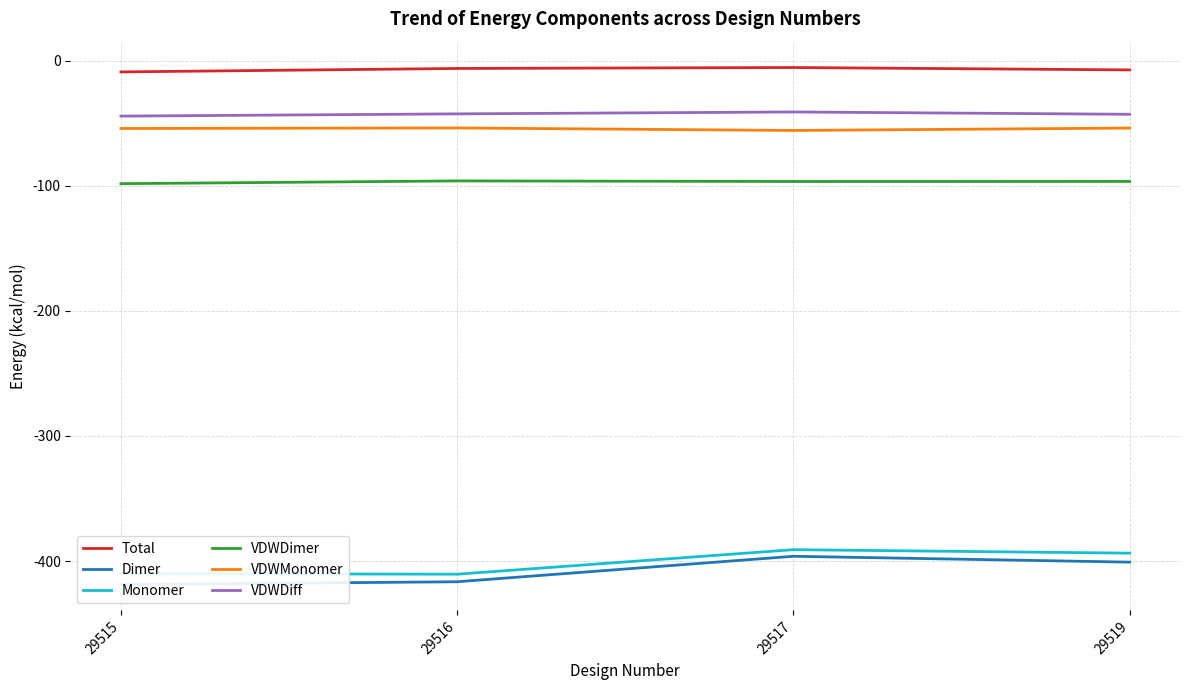

Read the VDWMonomer value at 29519.

-53.7